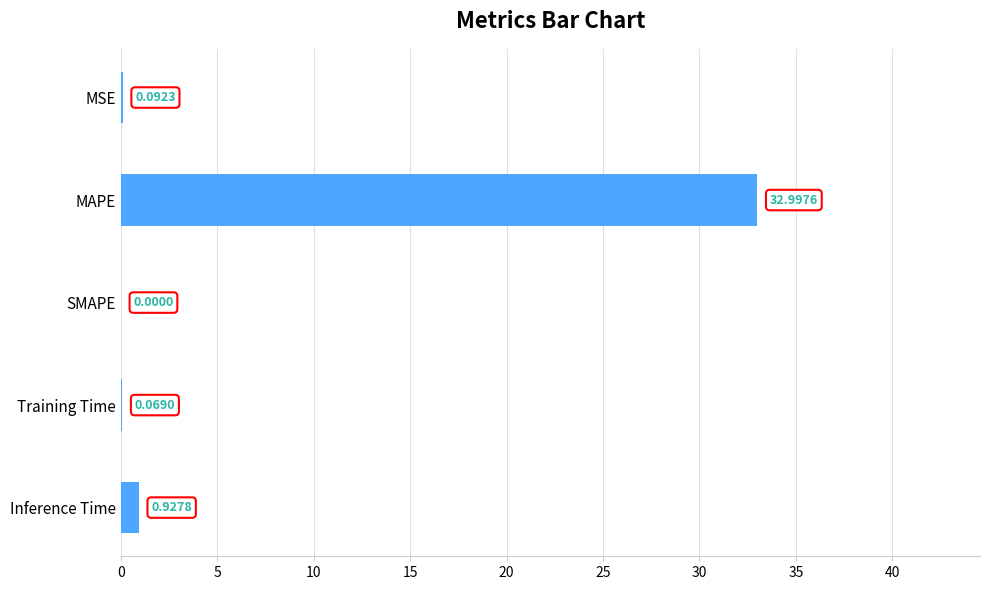

What is the sum of the values at MAPE and Training Time?

33.1